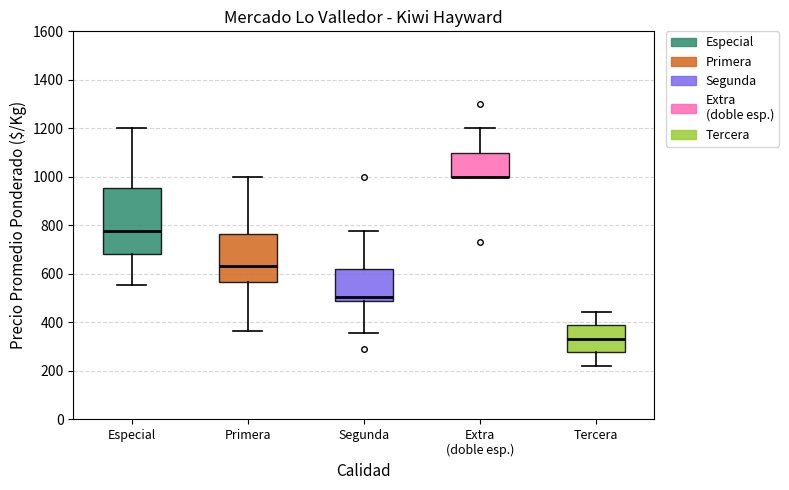

Comparing the boxes themselves (not the whiskers), which one is the tallest?

Especial